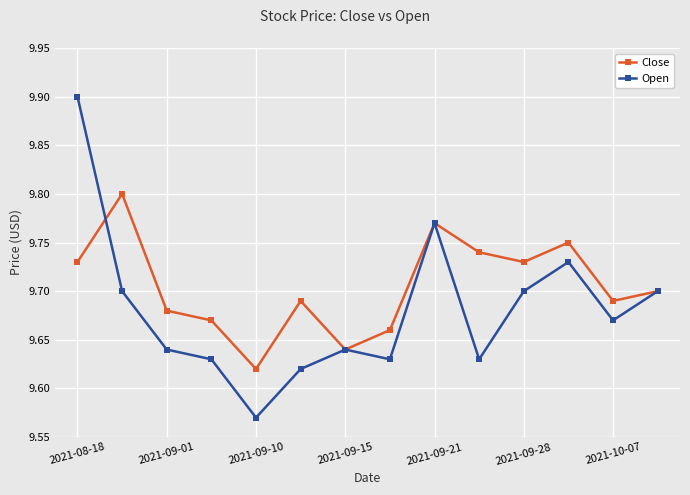

How many Close values are between 9 and 10?

14